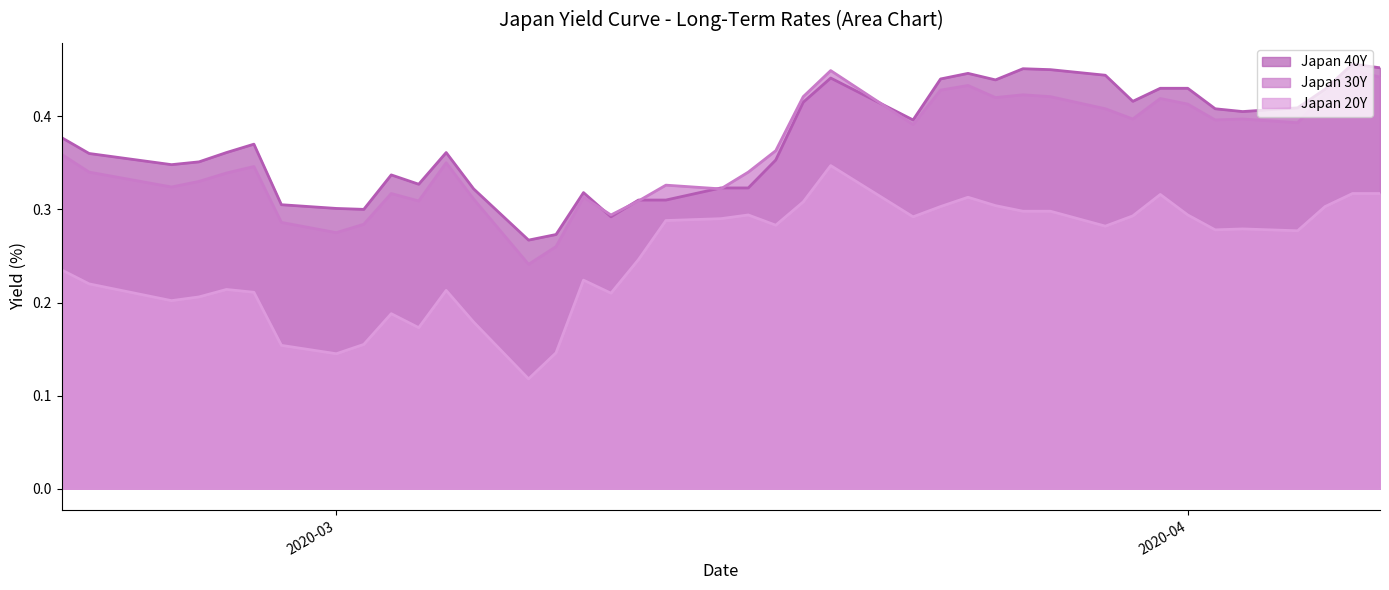

What is the difference between the highest and lowest values at 2020-03-24?

0.1